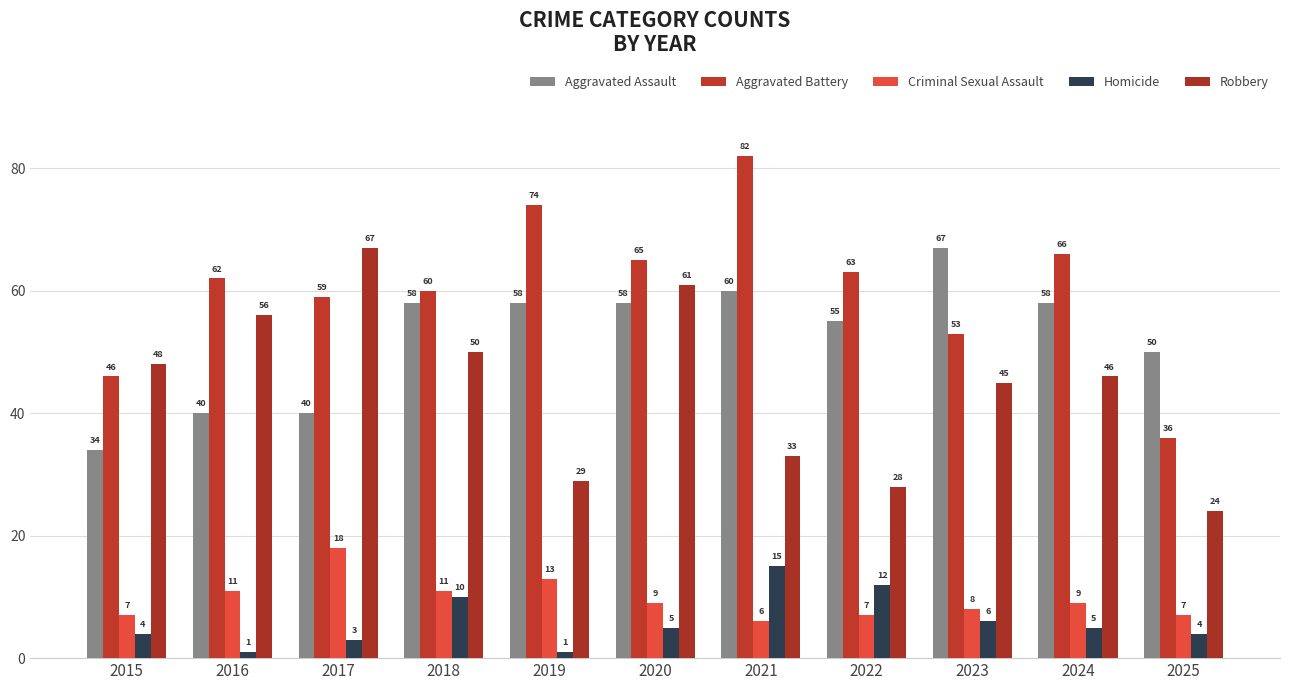

The Criminal Sexual Assault series shows 13 at 2019. True or false?

True